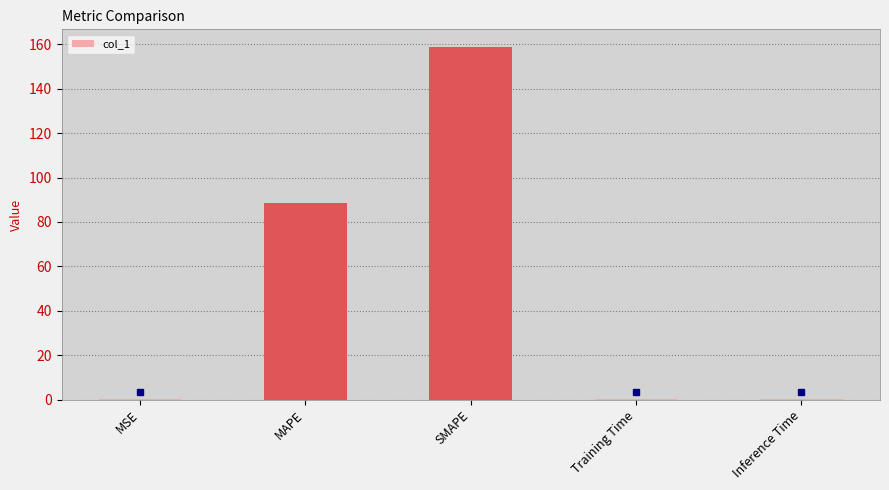

True or false: the data shows 88.5 at MAPE.

True